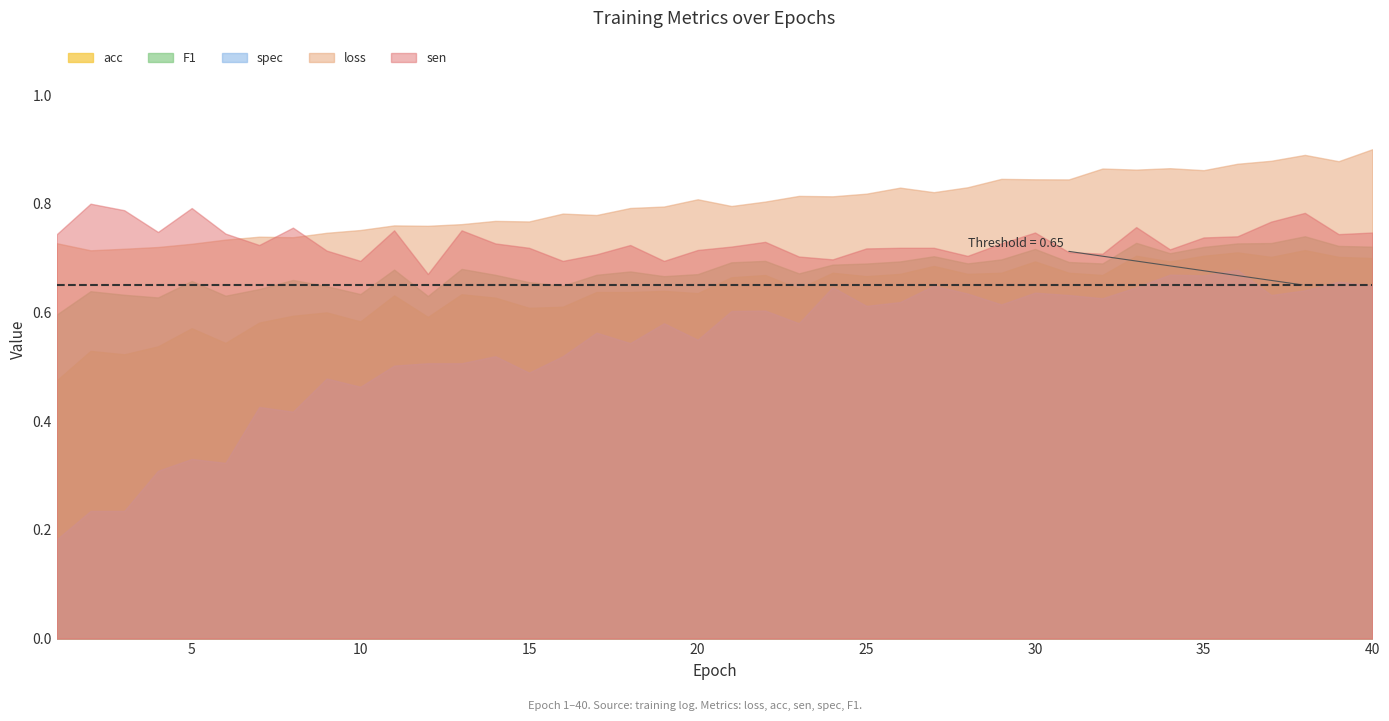

The sen series shows 0.4 at 3. True or false?

False